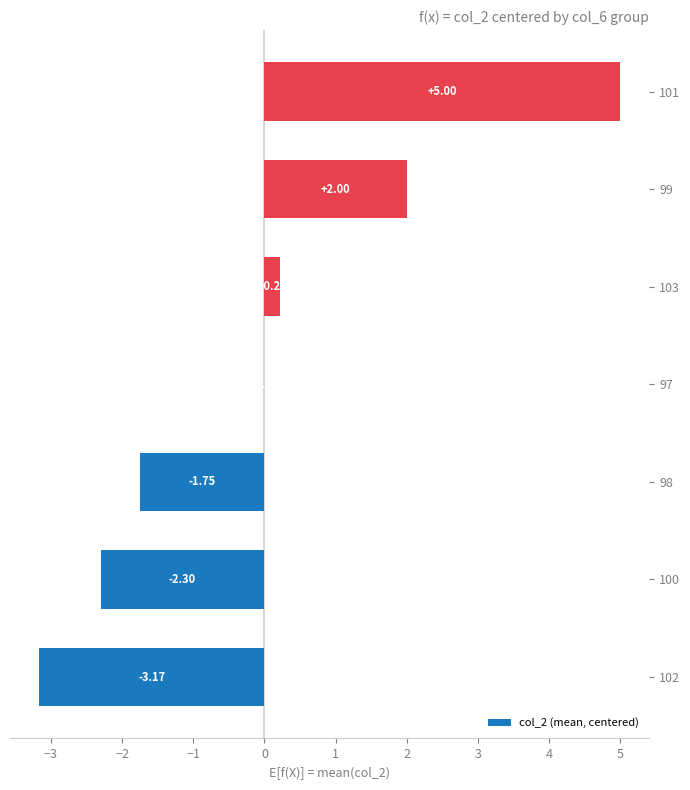

What is the sum of the values at 98 and 100?

-4.0